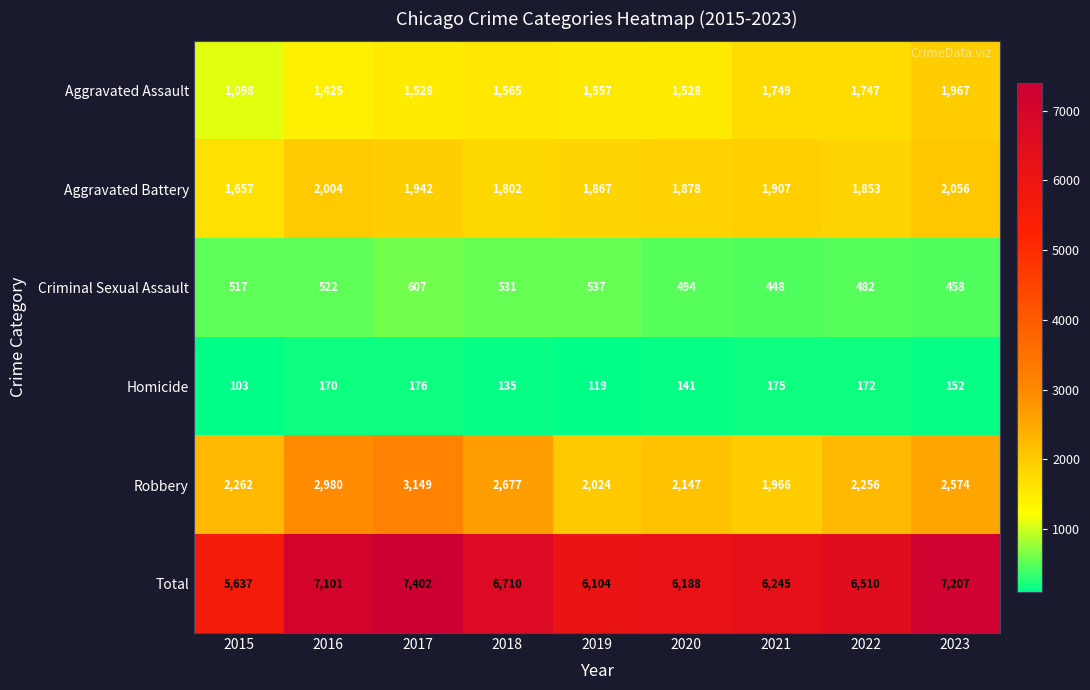

What is the difference between the Aggravated Assault values at 2018 and 2019?

8